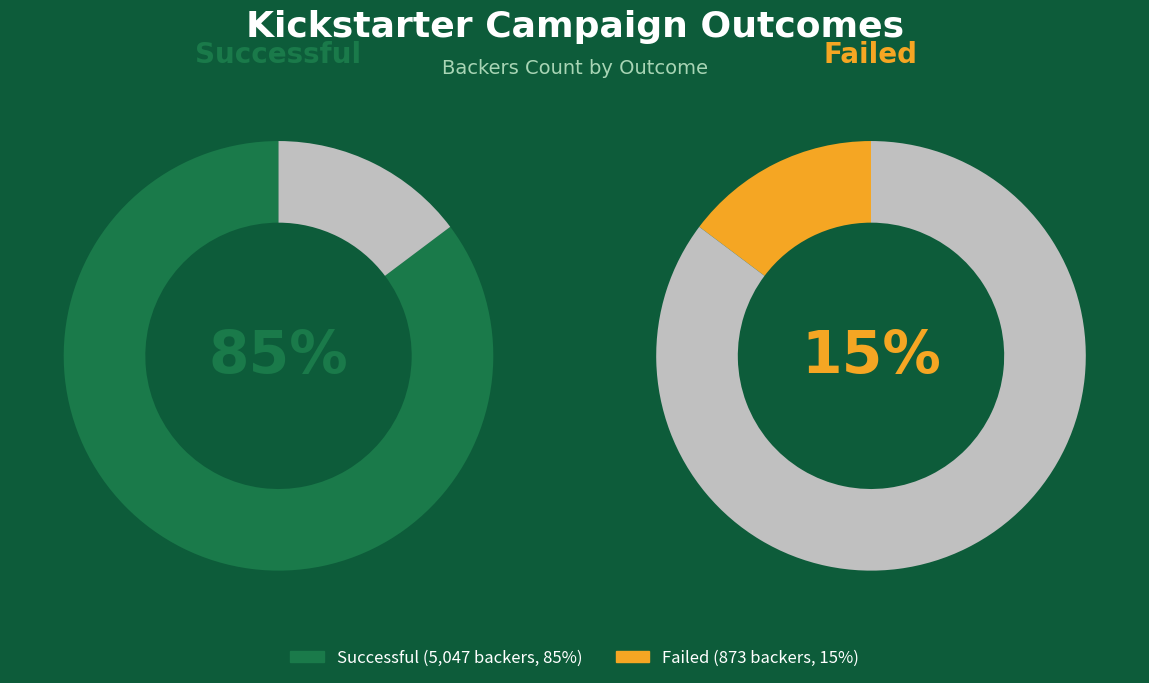

Is the sum of 2 and failed greater than half?

No